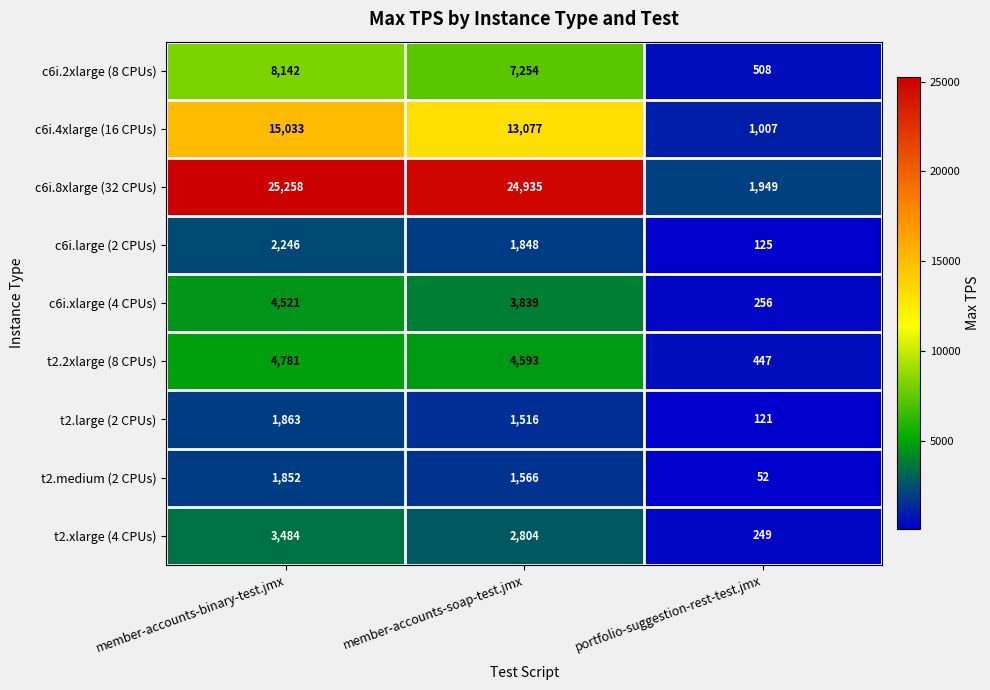

Reading left to right, what are all the values shown in this chart?

c6i.2xlarge (8 CPUs): member-accounts-binary-test.jmx=8142	member-accounts-soap-test.jmx=7254	portfolio-suggestion-rest-test.jmx=508
c6i.4xlarge (16 CPUs): member-accounts-binary-test.jmx=15033	member-accounts-soap-test.jmx=13077	portfolio-suggestion-rest-test.jmx=1007
c6i.8xlarge (32 CPUs): member-accounts-binary-test.jmx=25258	member-accounts-soap-test.jmx=24935	portfolio-suggestion-rest-test.jmx=1949
c6i.large (2 CPUs): member-accounts-binary-test.jmx=2246	member-accounts-soap-test.jmx=1848	portfolio-suggestion-rest-test.jmx=125
c6i.xlarge (4 CPUs): member-accounts-binary-test.jmx=4521	member-accounts-soap-test.jmx=3839	portfolio-suggestion-rest-test.jmx=256
t2.2xlarge (8 CPUs): member-accounts-binary-test.jmx=4781	member-accounts-soap-test.jmx=4593	portfolio-suggestion-rest-test.jmx=447
t2.large (2 CPUs): member-accounts-binary-test.jmx=1863	member-accounts-soap-test.jmx=1516	portfolio-suggestion-rest-test.jmx=121
t2.medium (2 CPUs): member-accounts-binary-test.jmx=1852	member-accounts-soap-test.jmx=1566	portfolio-suggestion-rest-test.jmx=52
t2.xlarge (4 CPUs): member-accounts-binary-test.jmx=3484	member-accounts-soap-test.jmx=2804	portfolio-suggestion-rest-test.jmx=249